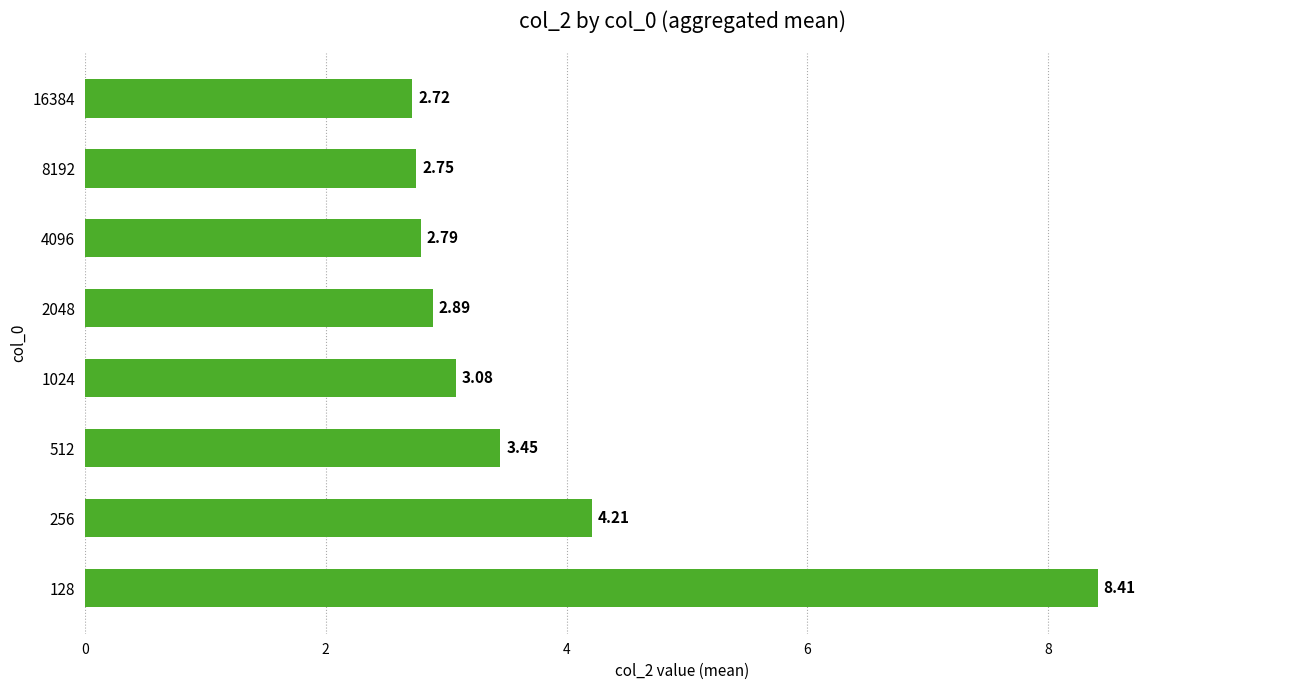

How many bars are there in total?

8